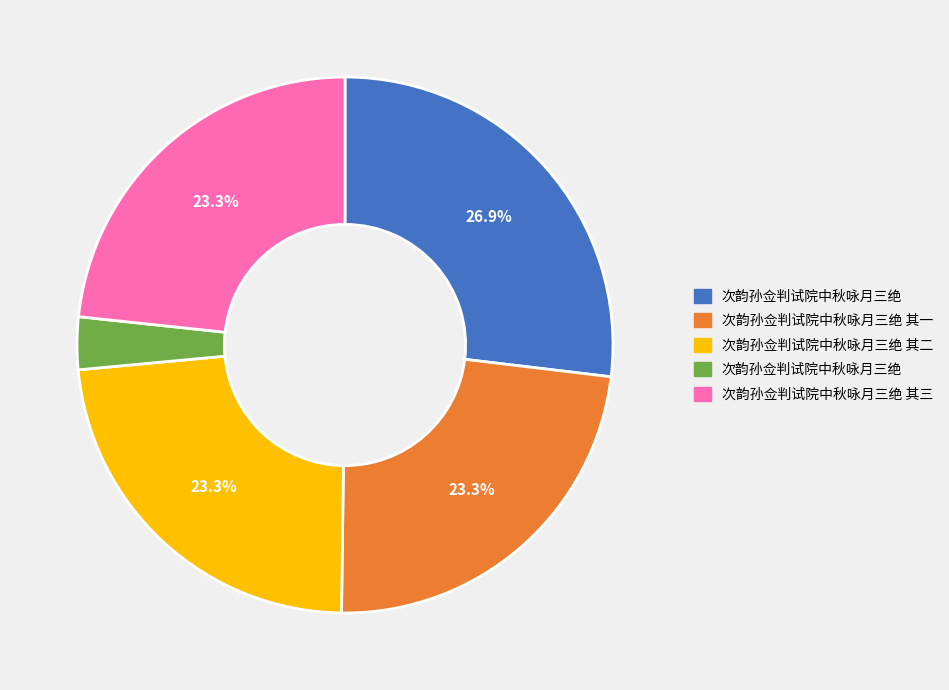

Does any single category account for the majority?

No